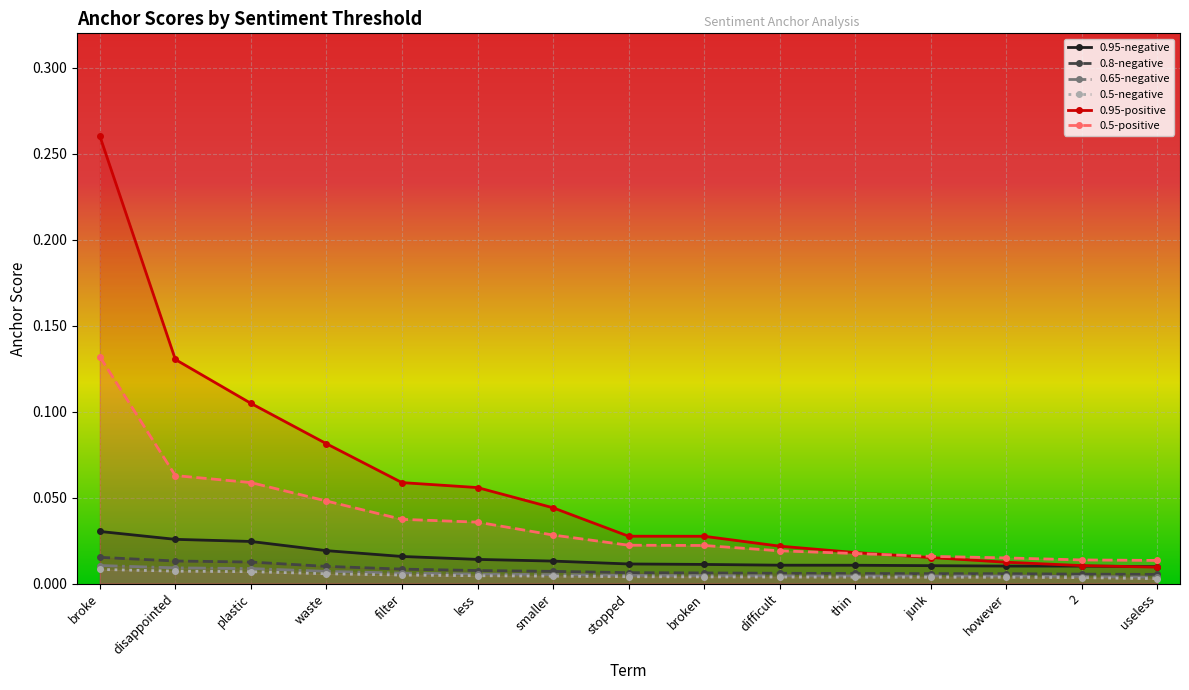

Rank the series by their maximum value, from highest to lowest.

0.95-positive, 0.5-positive, 0.95-negative, 0.8-negative, 0.65-negative, 0.5-negative